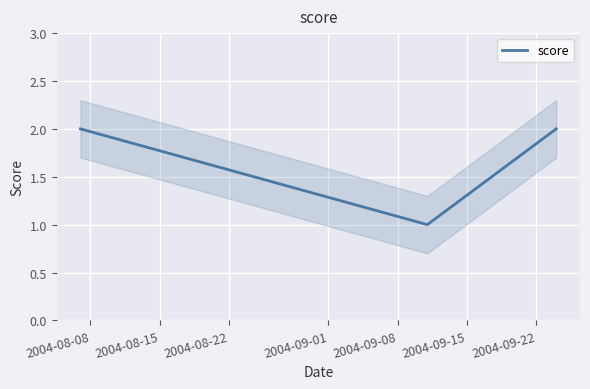

What is the ratio of the value at 2004-08-08 to the value at 2004-08-15?

2.0